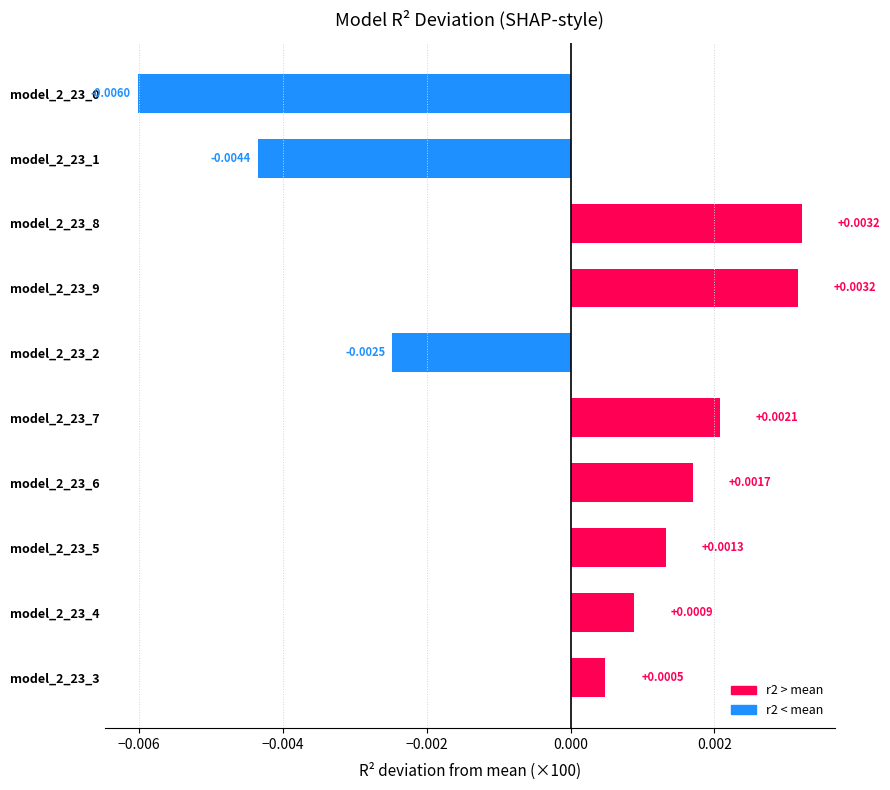

Which has a higher value, model_2_23_1 or model_2_23_9?

model_2_23_9